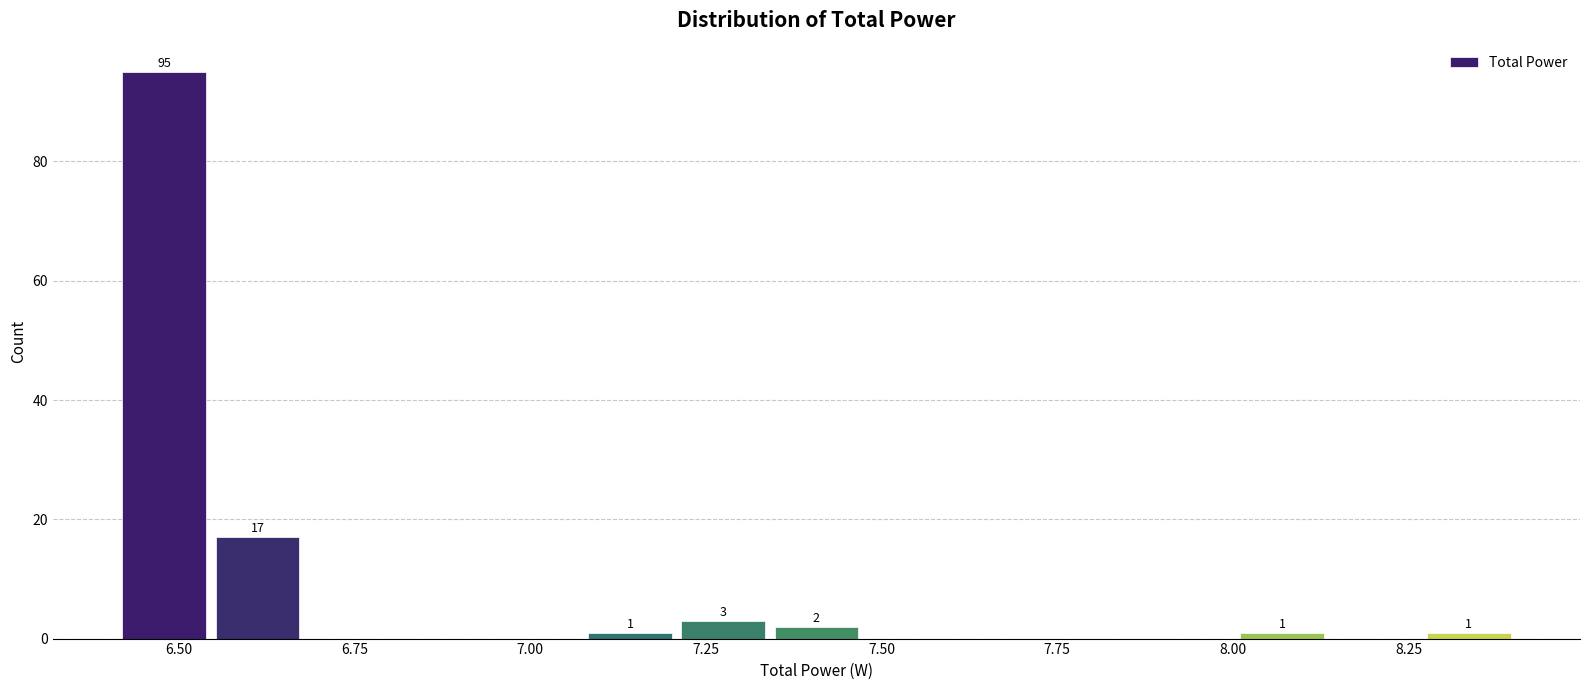

Read against the x-axis, roughly where is the centre of the tallest bar?

6.50